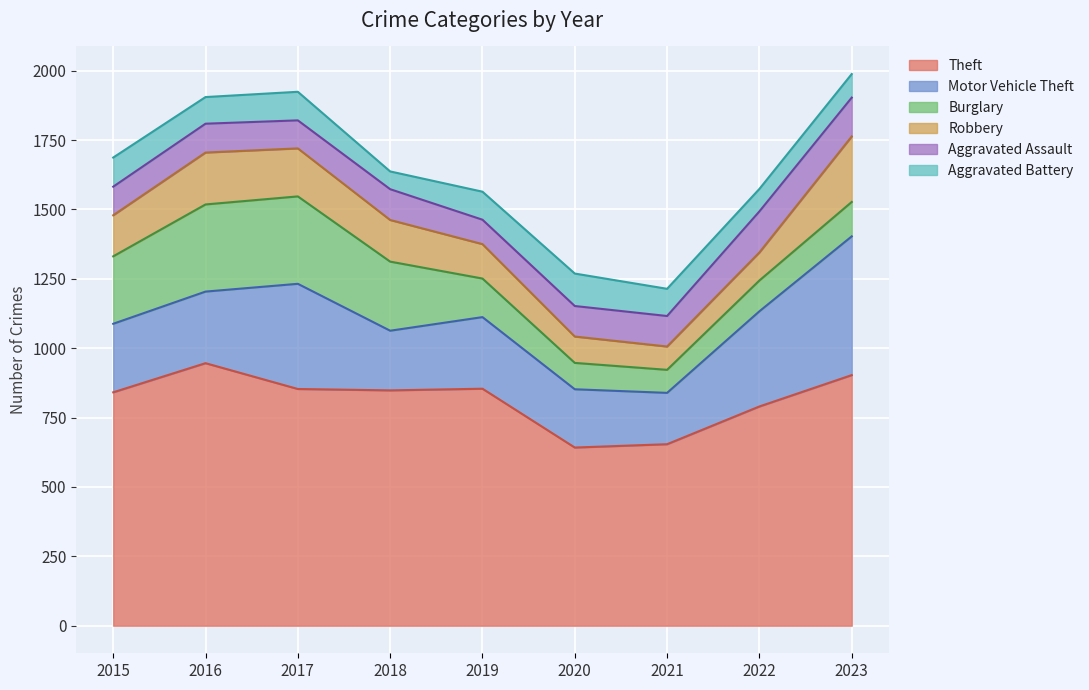

True or false: Aggravated Assault and Burglary cross at least once.

True